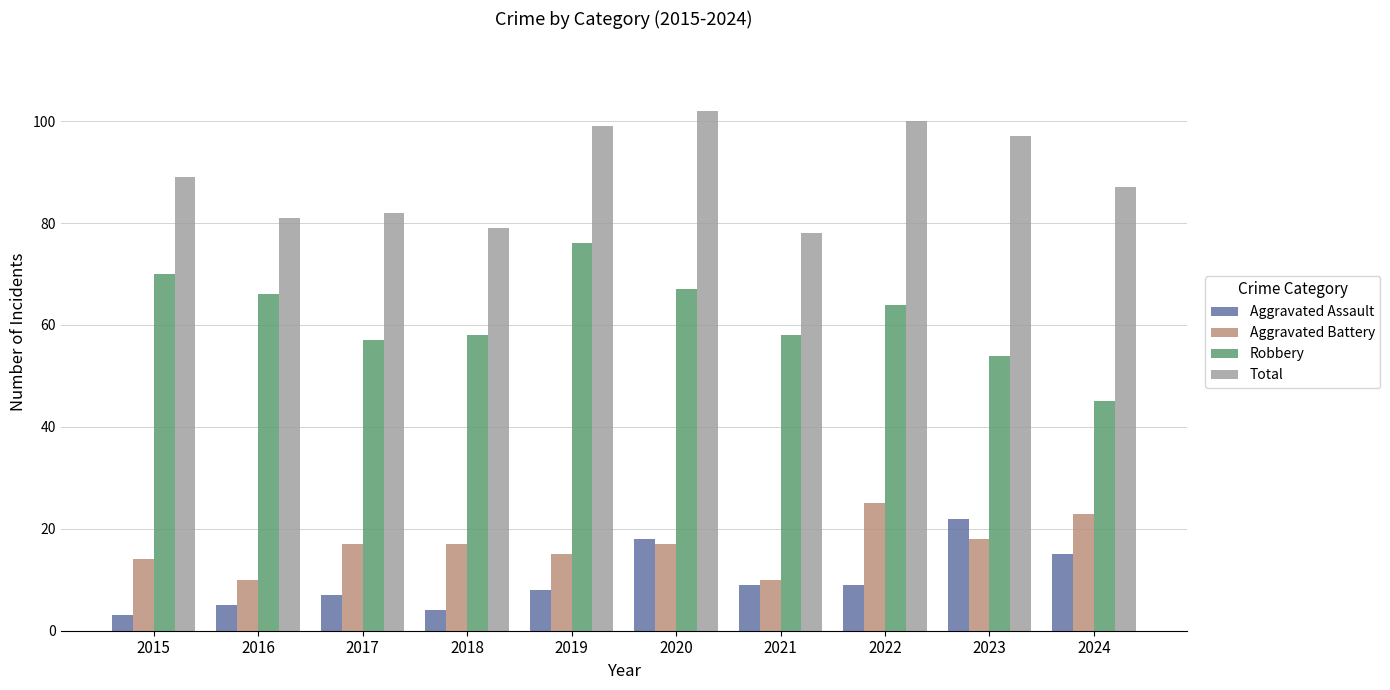

True or false: Robbery has a value of 58 at 2018.

True